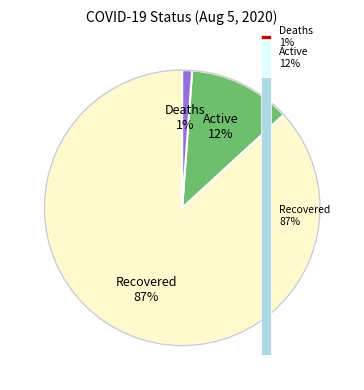

How many segments does this pie chart have?

3